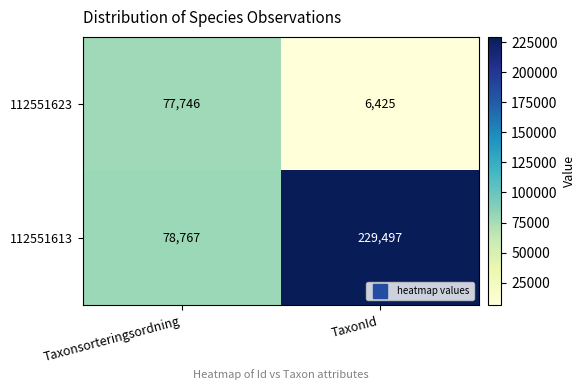

At TaxonId, list the series in order from largest to smallest.

112551613, 112551623